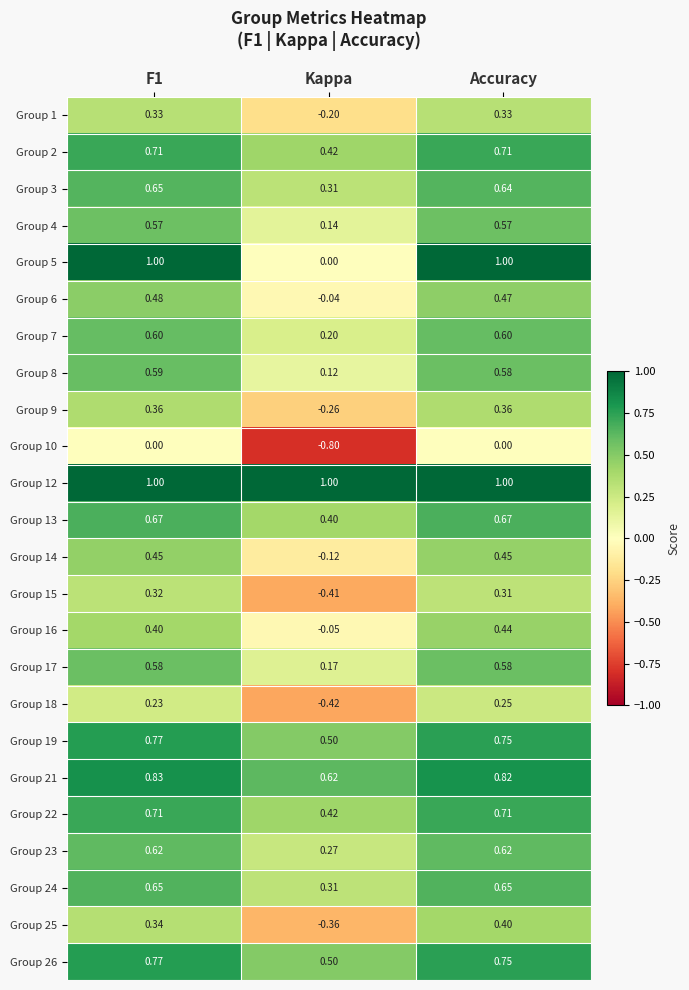

At which label does Group 16 reach its peak?

Accuracy